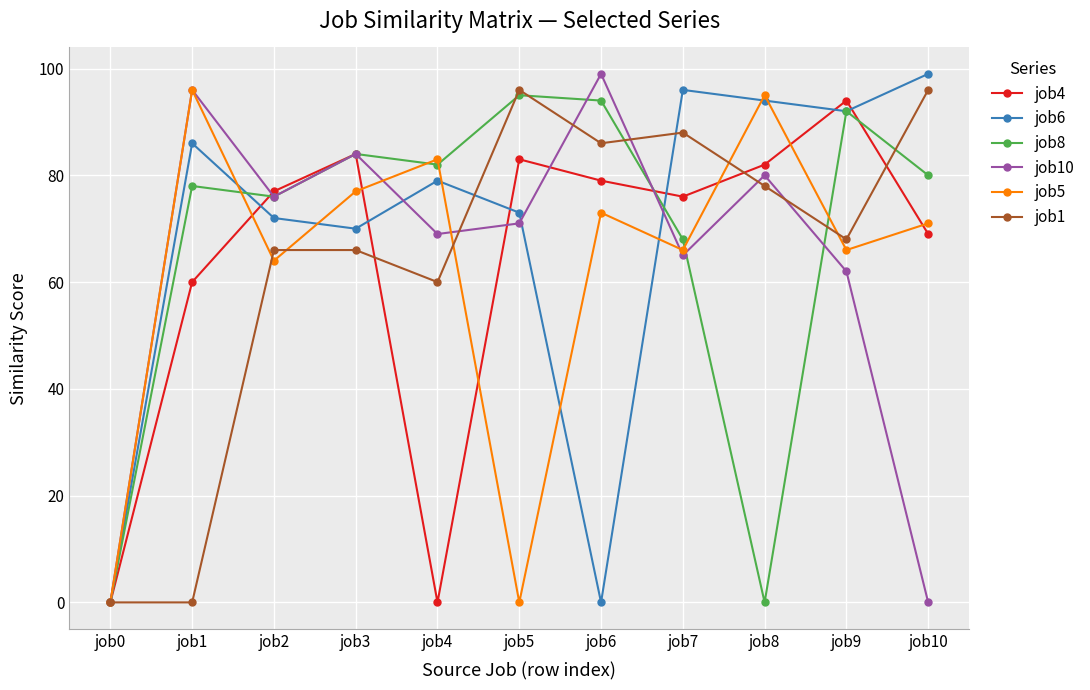

At which label does job1 first exceed 68?

job5